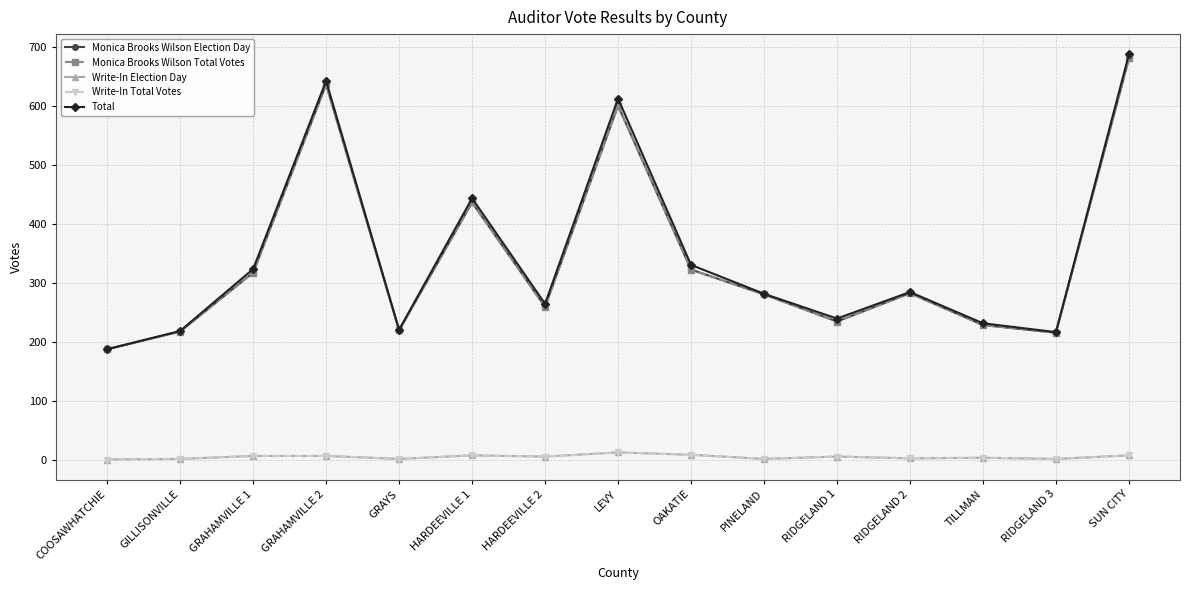

What is the label of the 6th point from the left?

HARDEEVILLE 1